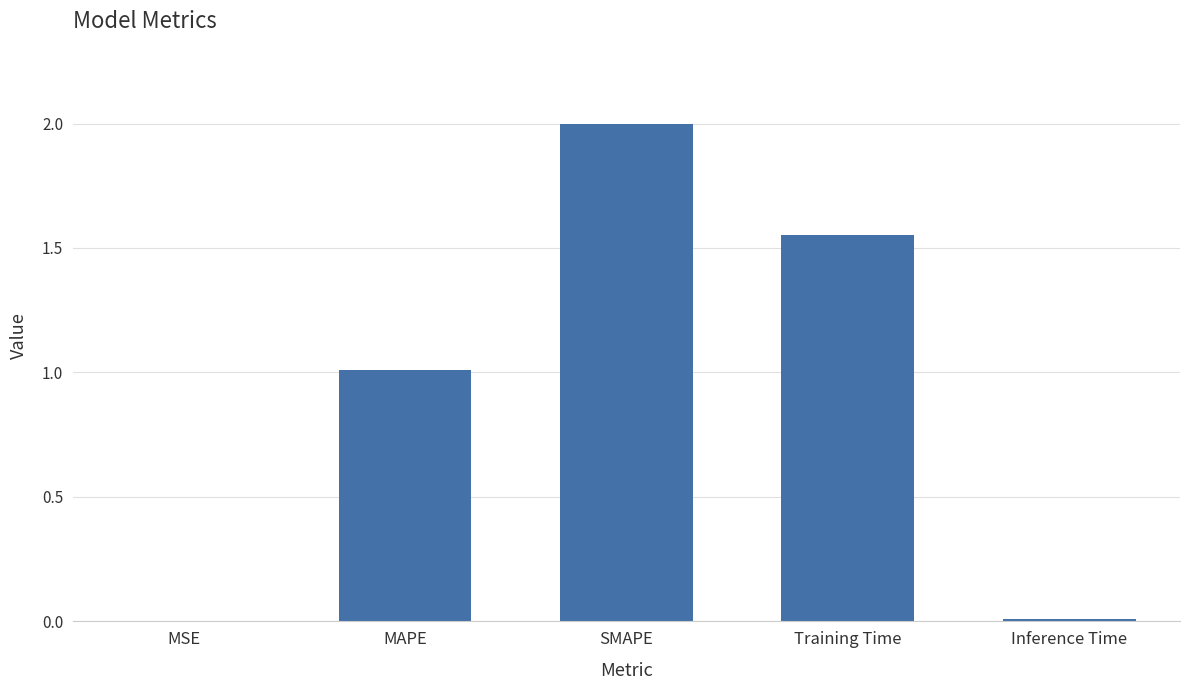

Does the chart contain stacked bars?

No